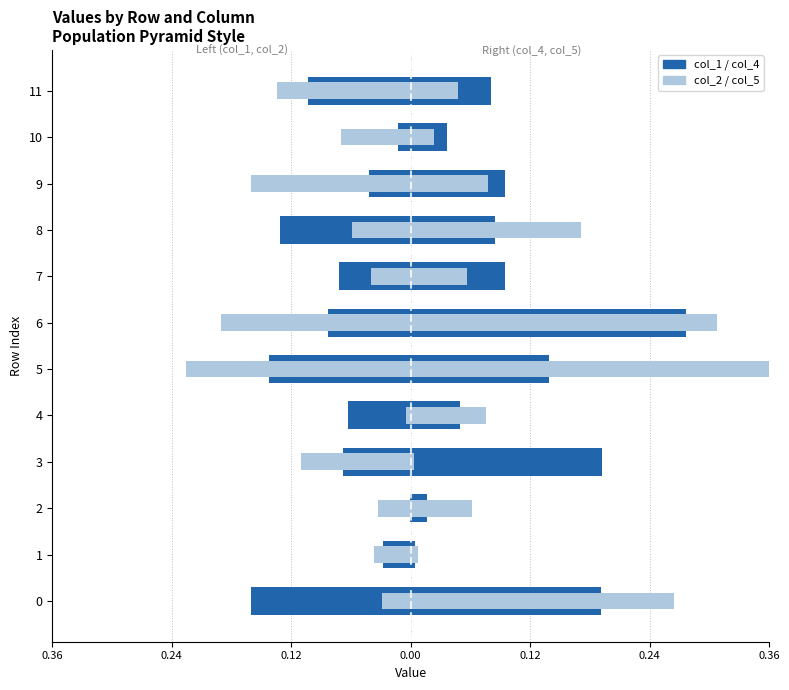

What is the spread (max minus min) of values at 2?

0.1